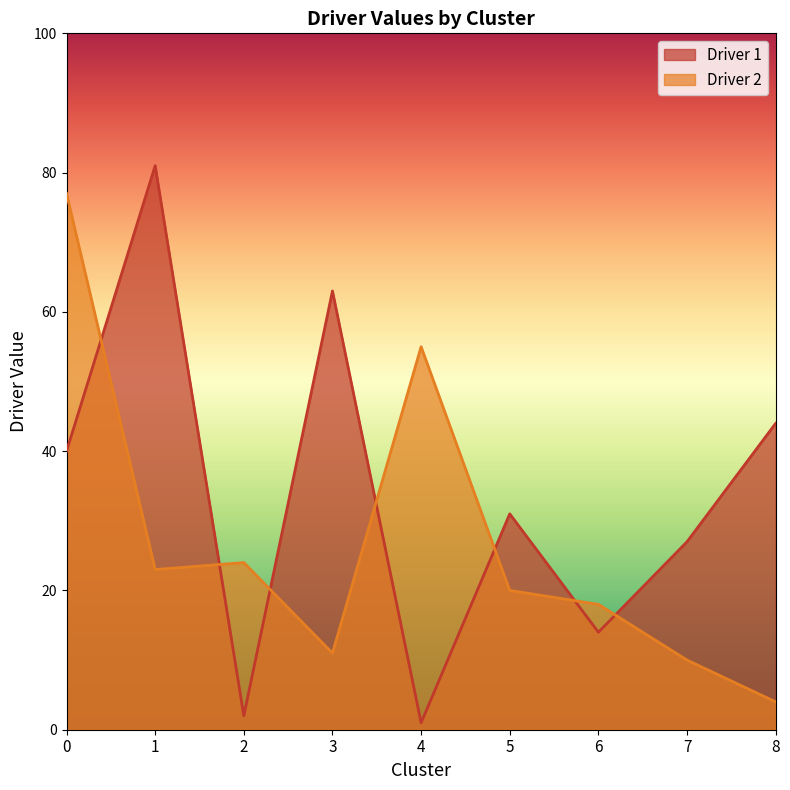

The Driver 1 series shows 48 at 7. True or false?

False